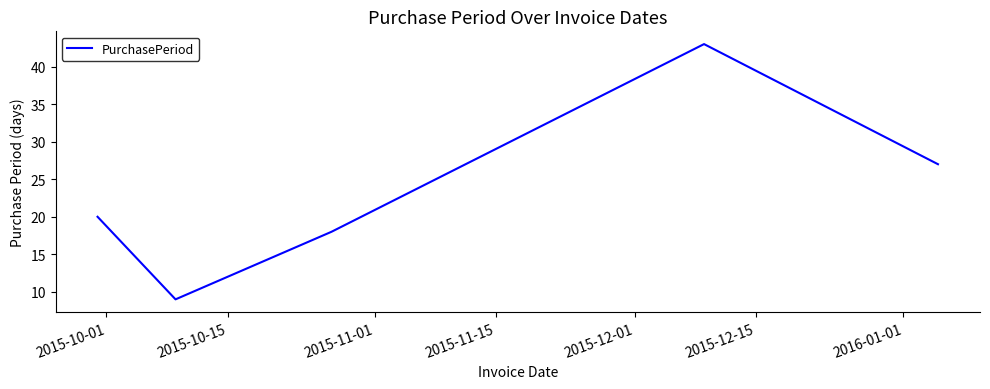

How many interior local valleys (lower than both neighbors) does the data have?

1